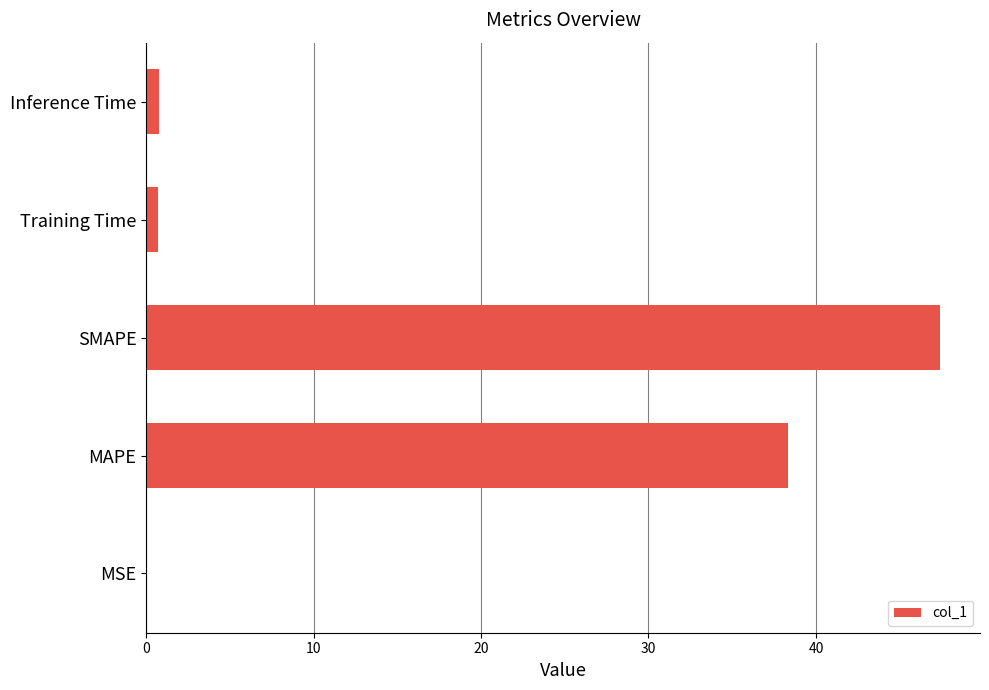

Approximately how many times larger is the value at MAPE compared to SMAPE?

0.8